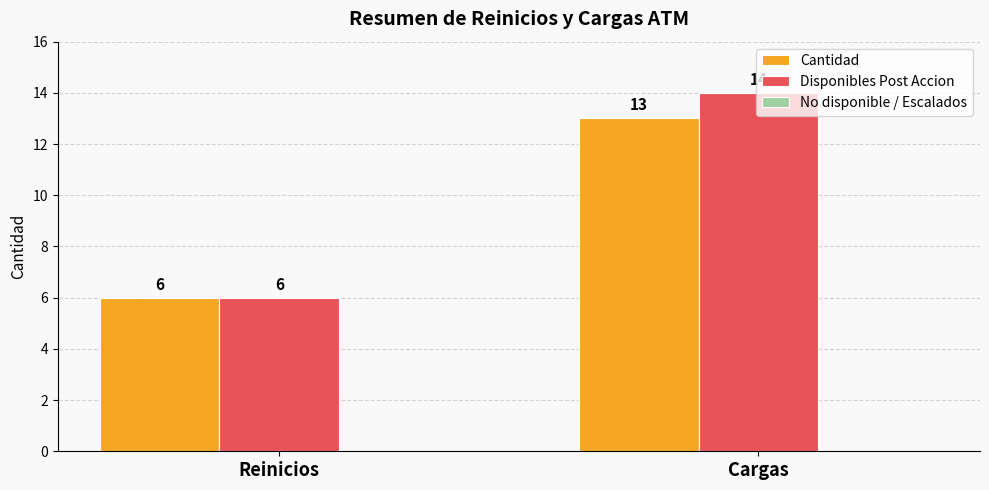

What is the total value across all series at Reinicios?

12